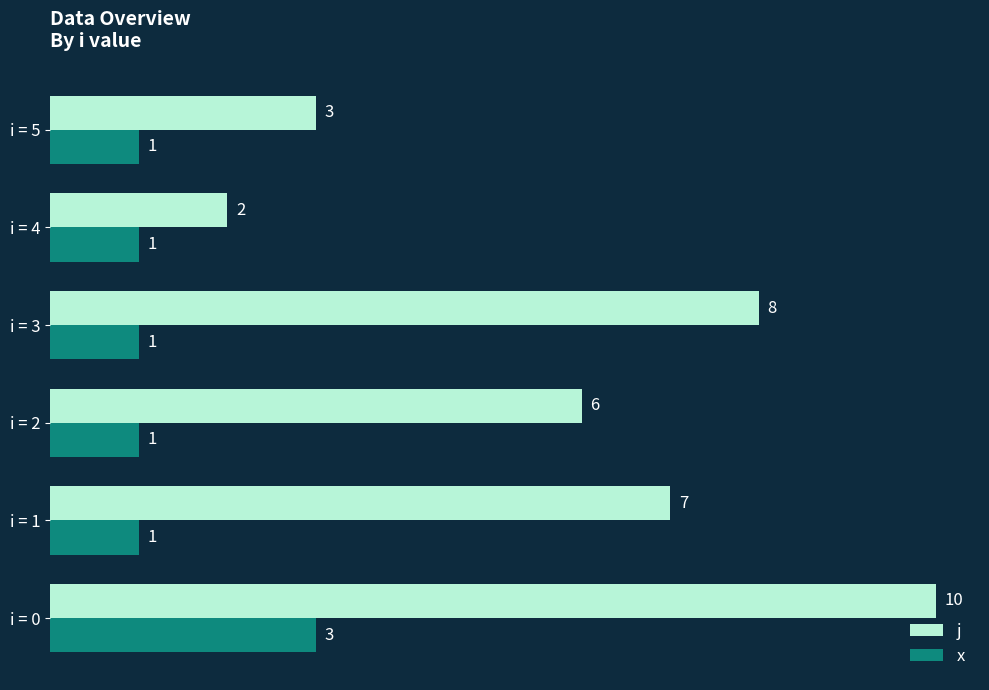

What is the maximum value shown in the chart?

10